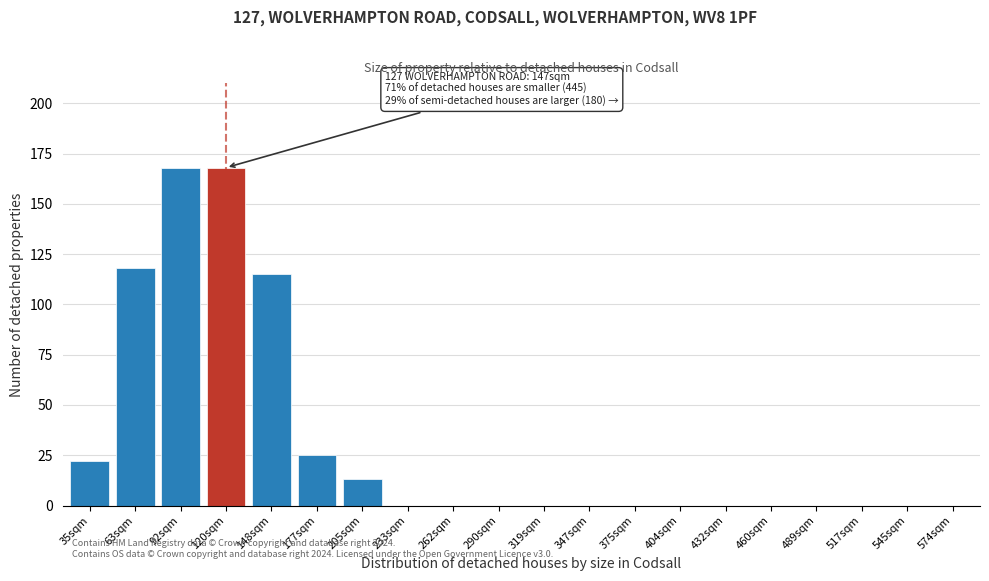

Reading left to right, transcribe all the data shown in this chart.

35sqm=22	63sqm=118	92sqm=168	120sqm=168	148sqm=115	177sqm=25	205sqm=13	233sqm=0	262sqm=0	290sqm=0	319sqm=0	347sqm=0	375sqm=0	404sqm=0	432sqm=0	460sqm=0	489sqm=0	517sqm=0	545sqm=0	574sqm=0